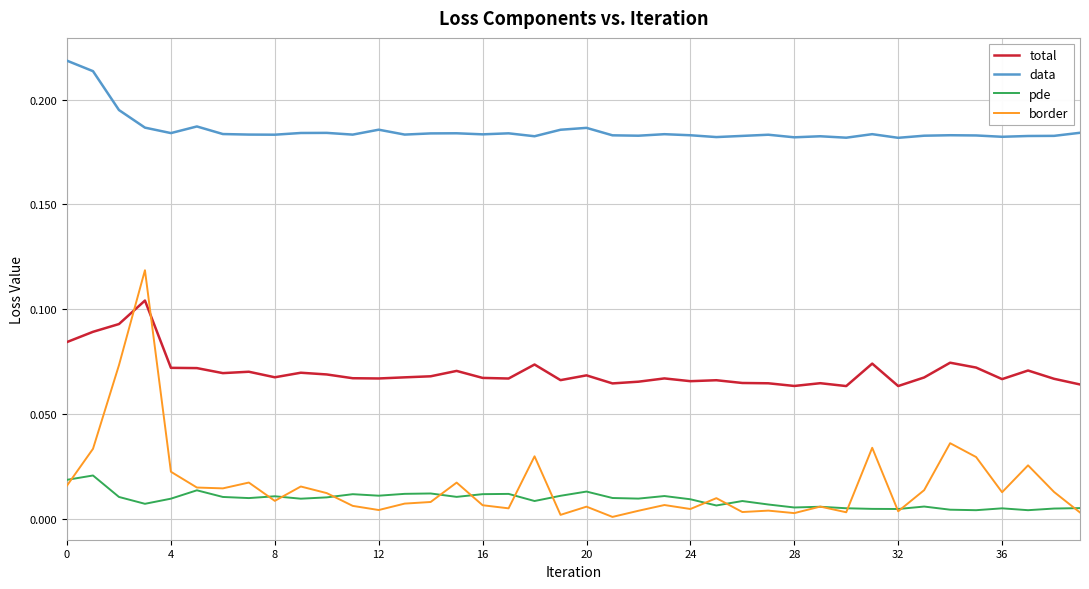

In pde, how many points are higher than both neighbors (excluding endpoints)?

12